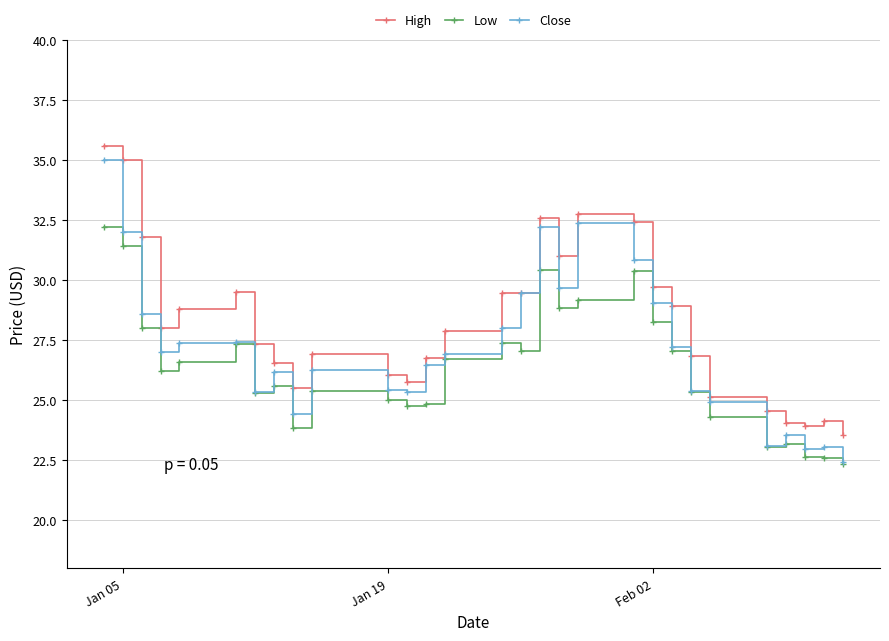

How many lines are shown in the chart?

3